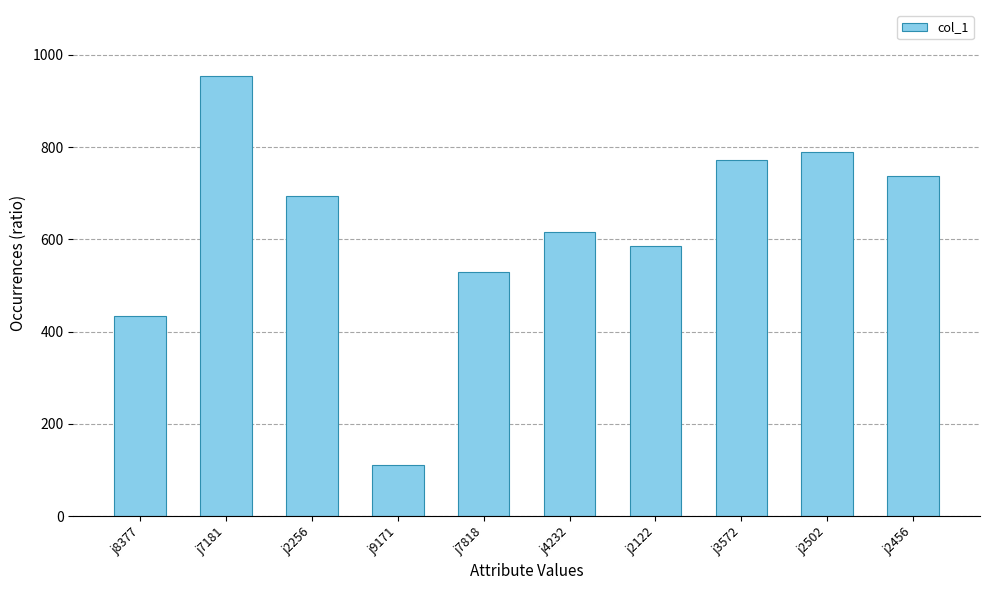

What is the difference between the values at j2256 and j2502?

96